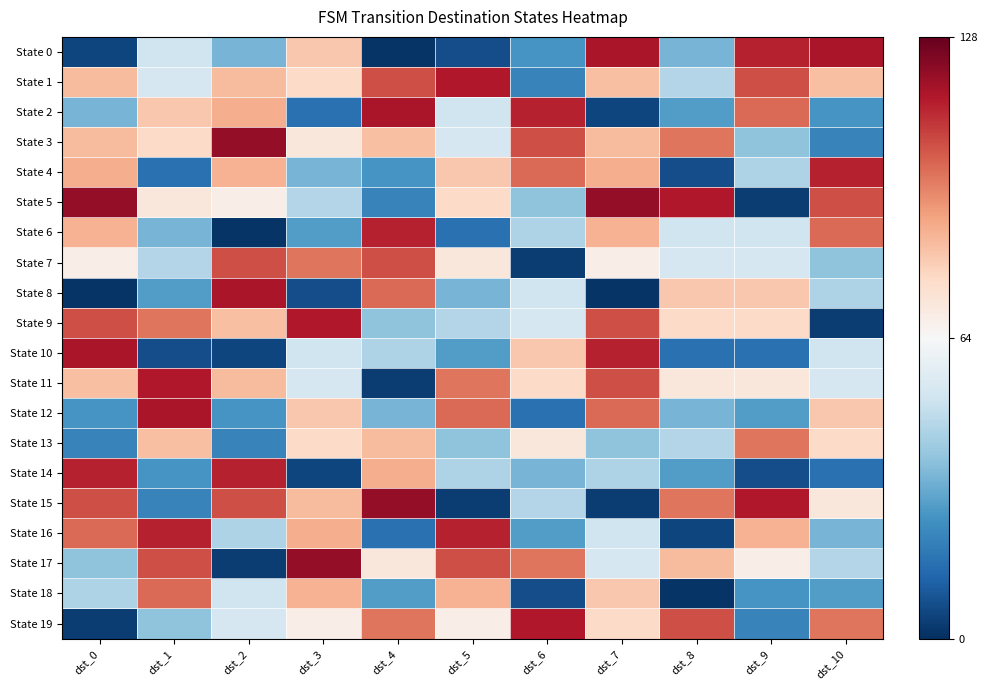

Which series has the largest range (max minus min)?

State 5